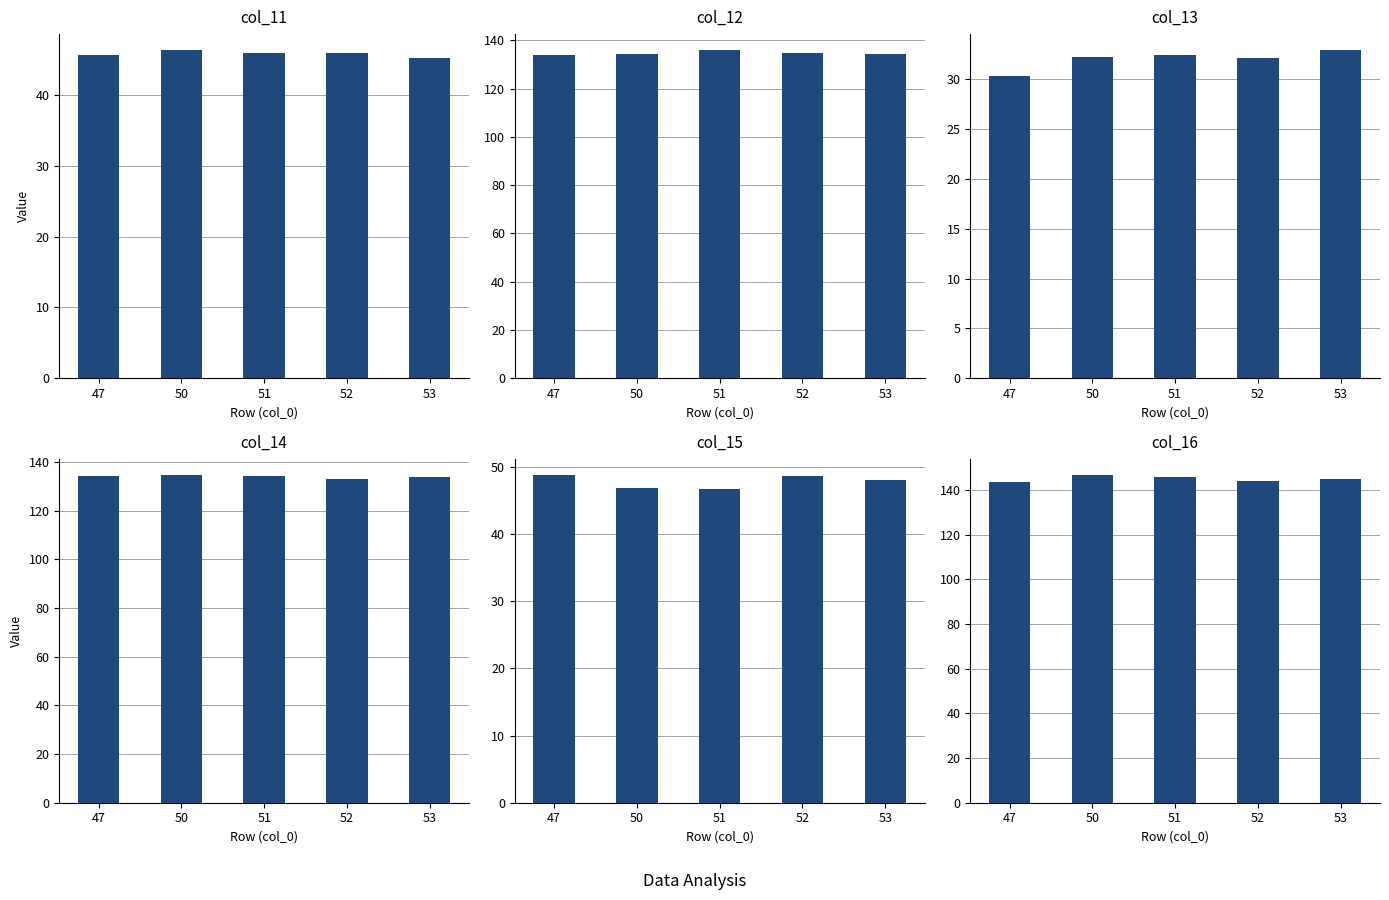

Where does the col_14 series first go above 134?

47